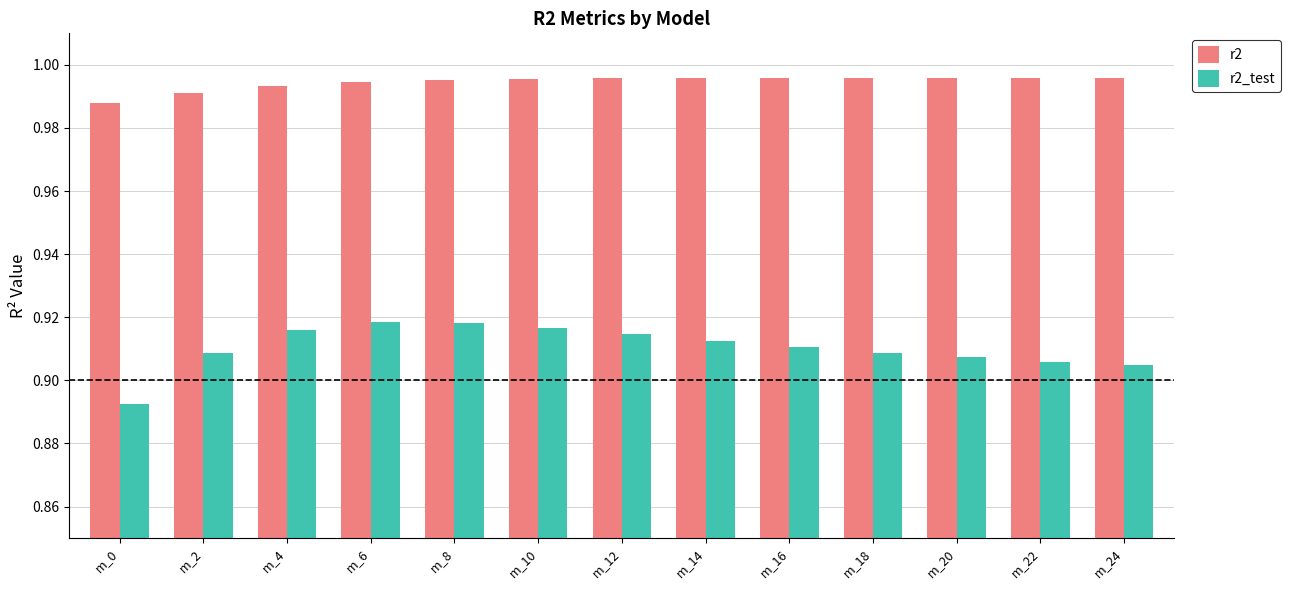

The value of r2_test at m_16 is 0.6. True or false?

False